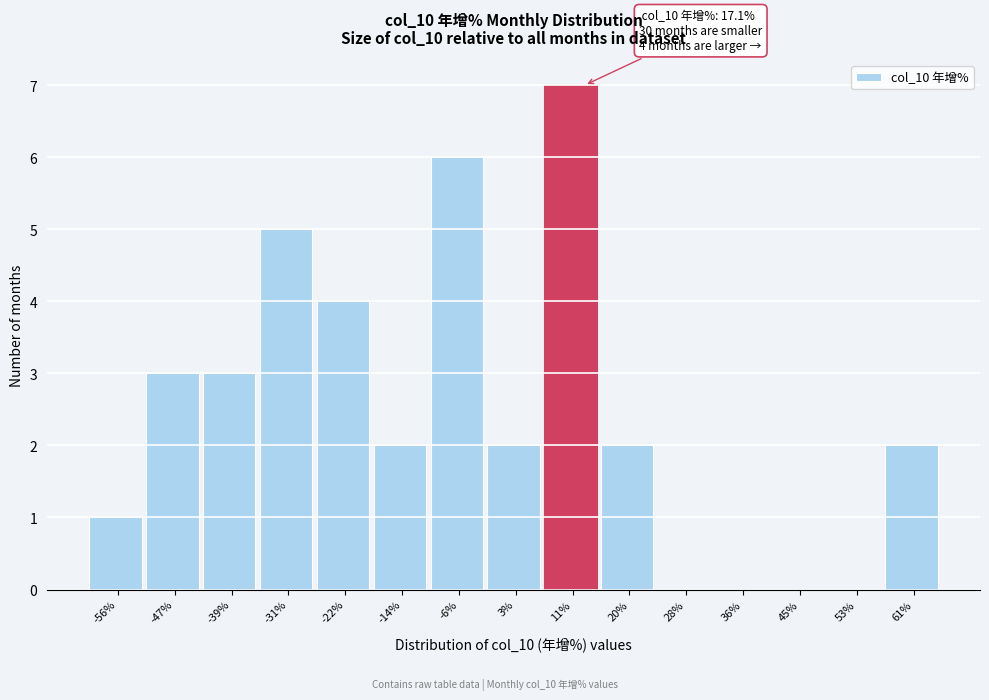

Reading right to left, list all the values displayed in this chart.

61%=2	53%=0	45%=0	36%=0	28%=0	20%=2	11%=7	3%=2	-6%=6	-14%=2	-22%=4	-31%=5	-39%=3	-47%=3	-56%=1